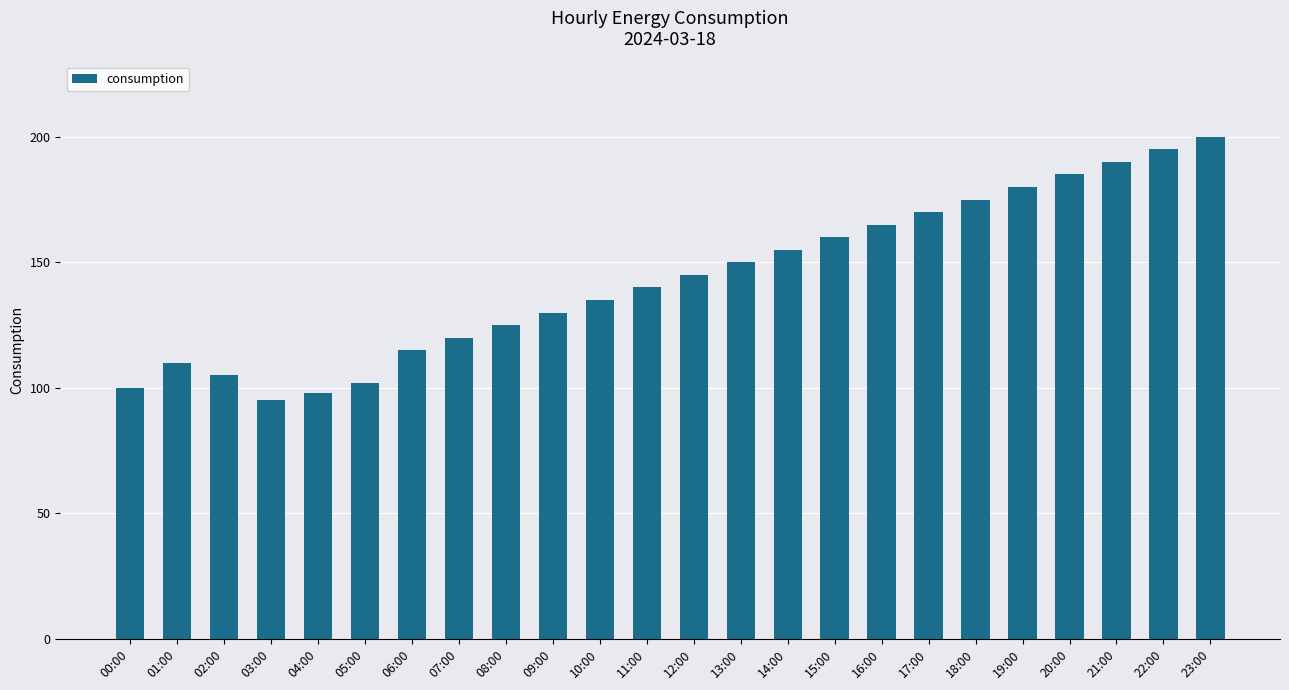

Reading left to right, transcribe all the data shown in this chart.

00:00=100	01:00=110	02:00=105	03:00=95	04:00=98	05:00=102	06:00=115	07:00=120	08:00=125	09:00=130	10:00=135	11:00=140	12:00=145	13:00=150	14:00=155	15:00=160	16:00=165	17:00=170	18:00=175	19:00=180	20:00=185	21:00=190	22:00=195	23:00=200